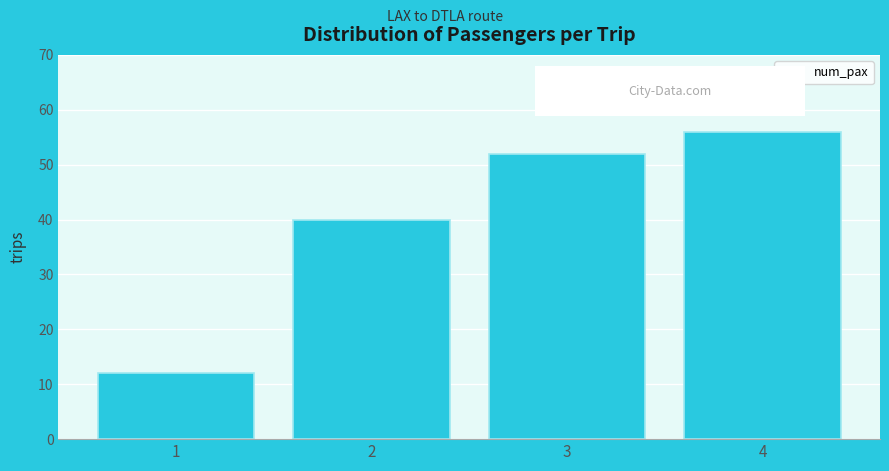

Reading left to right, list all the values displayed in this chart.

1=12	2=40	3=52	4=56